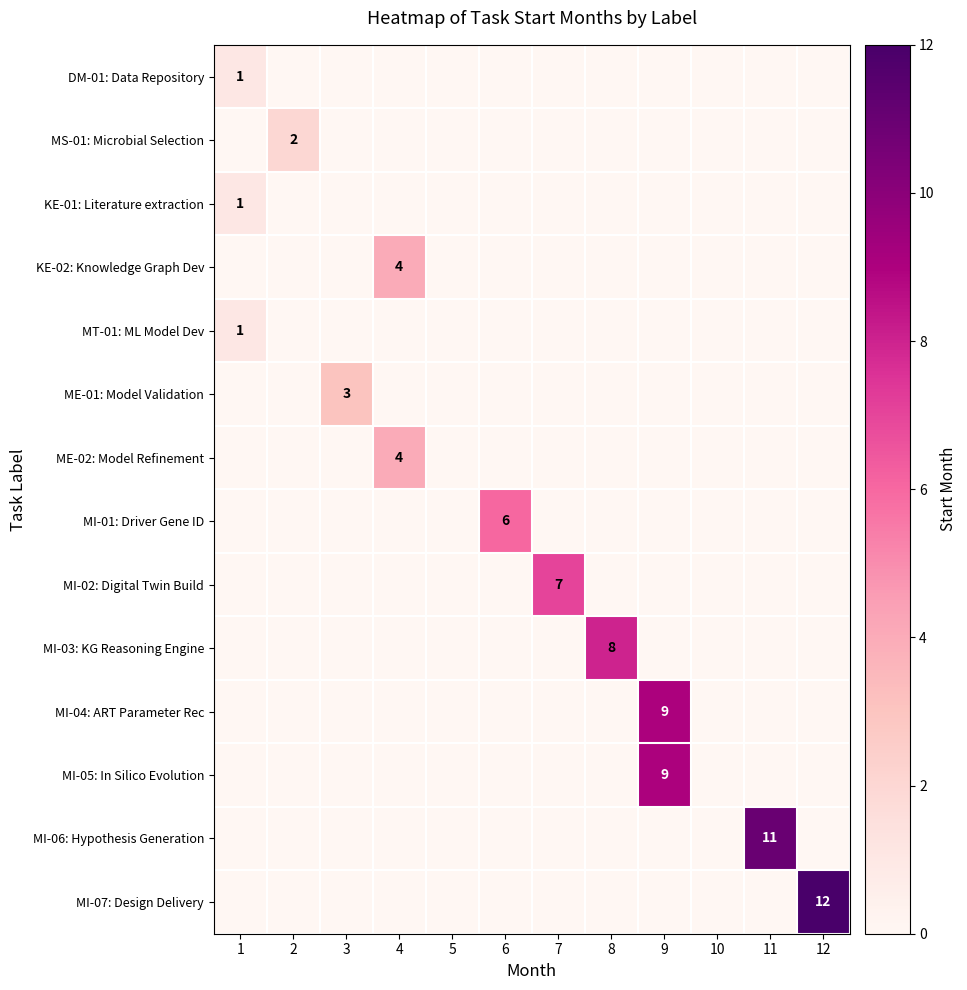

At which category is the sum across all series the highest?

9